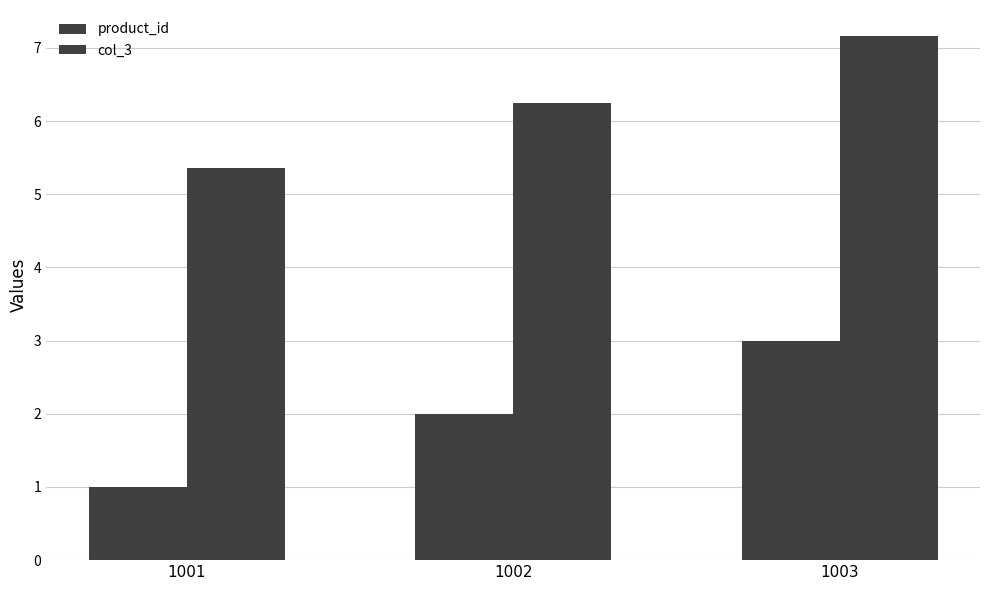

Are the bars horizontal?

No